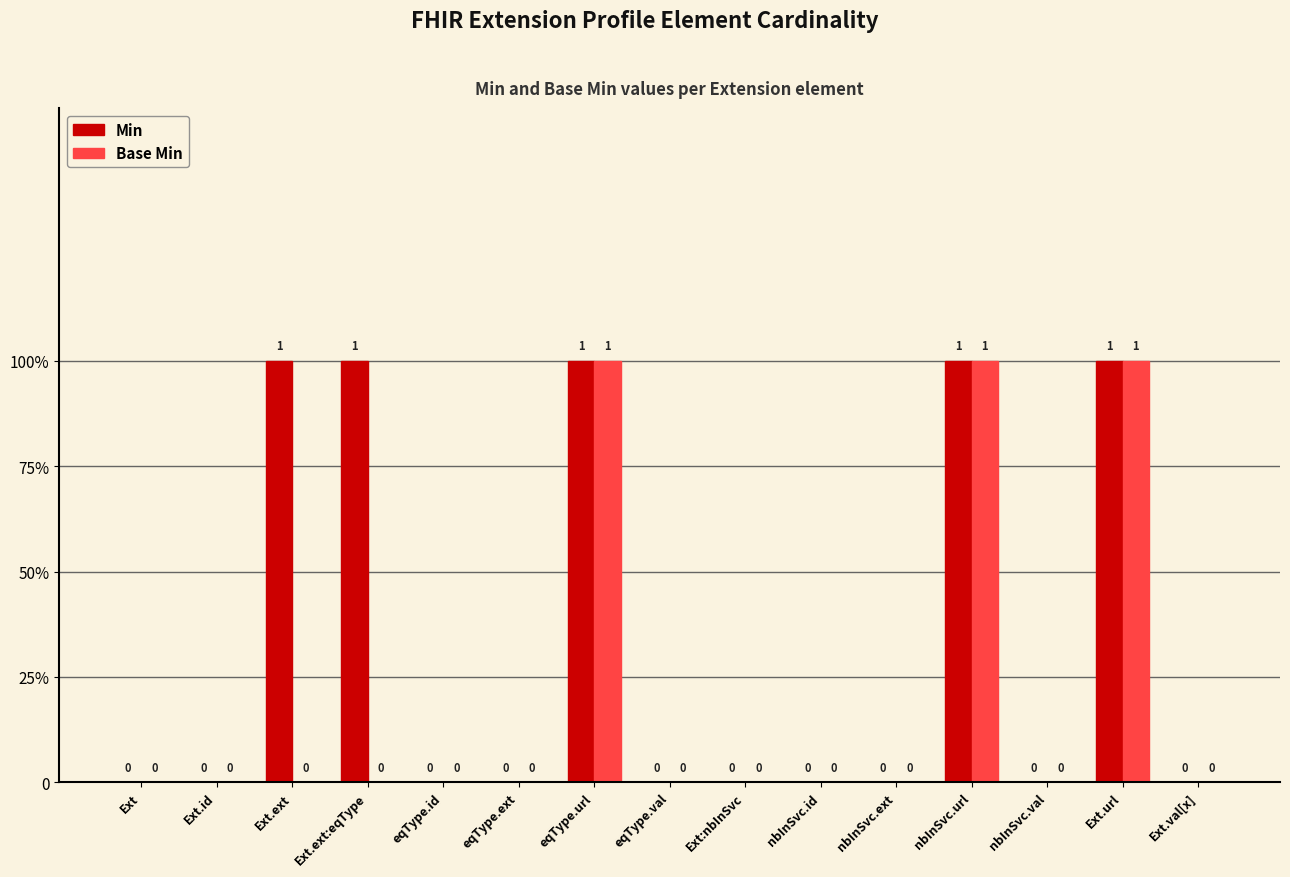

At which category does the chart reach its minimum across all series?

Ext